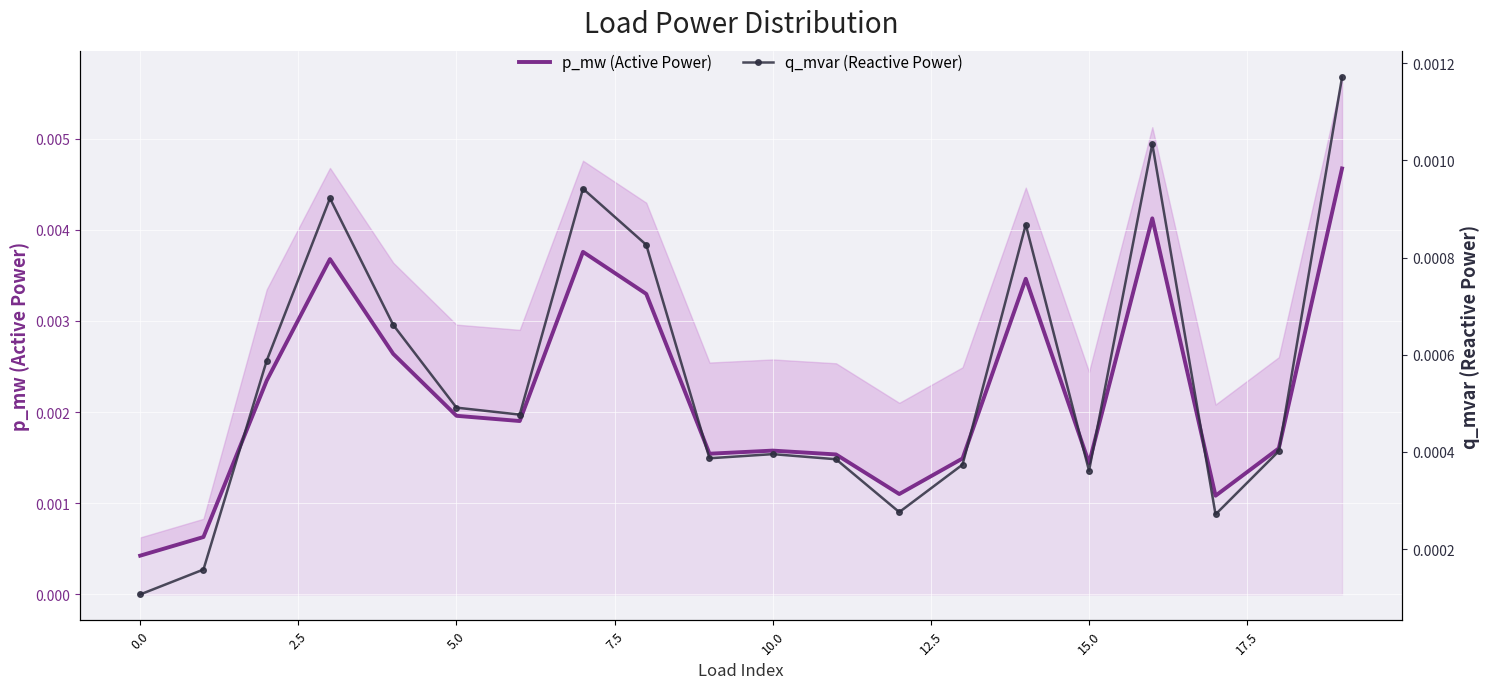

Is it true that p_mw (Active Power) equals 0.0 at 15.0?

False